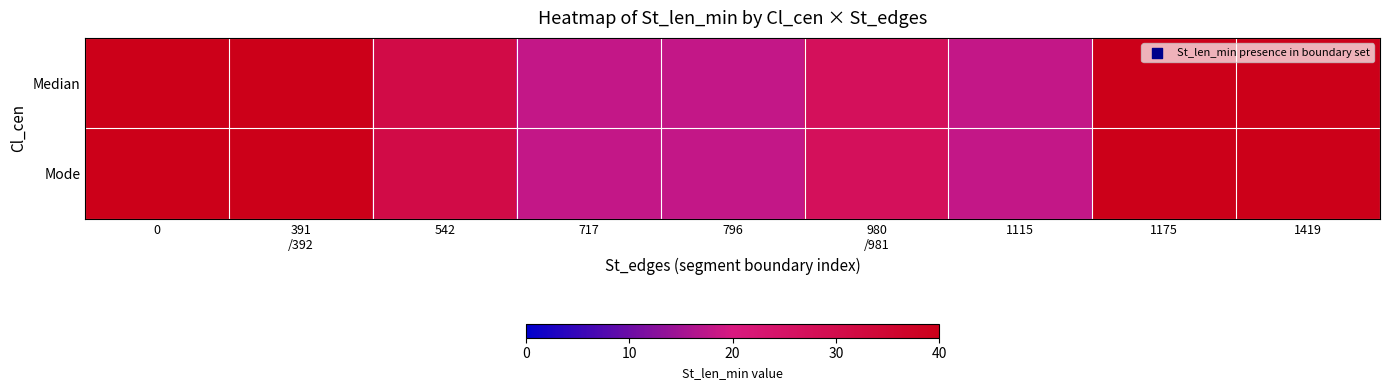

Reading right to left, transcribe all the data shown in this chart.

Median: 1419=40	1175=40	1115=18	980
/981=27	796=18	717=18	542=31	391
/392=40	0=40
Mode: 1419=40	1175=40	1115=18	980
/981=27	796=18	717=18	542=31	391
/392=40	0=40